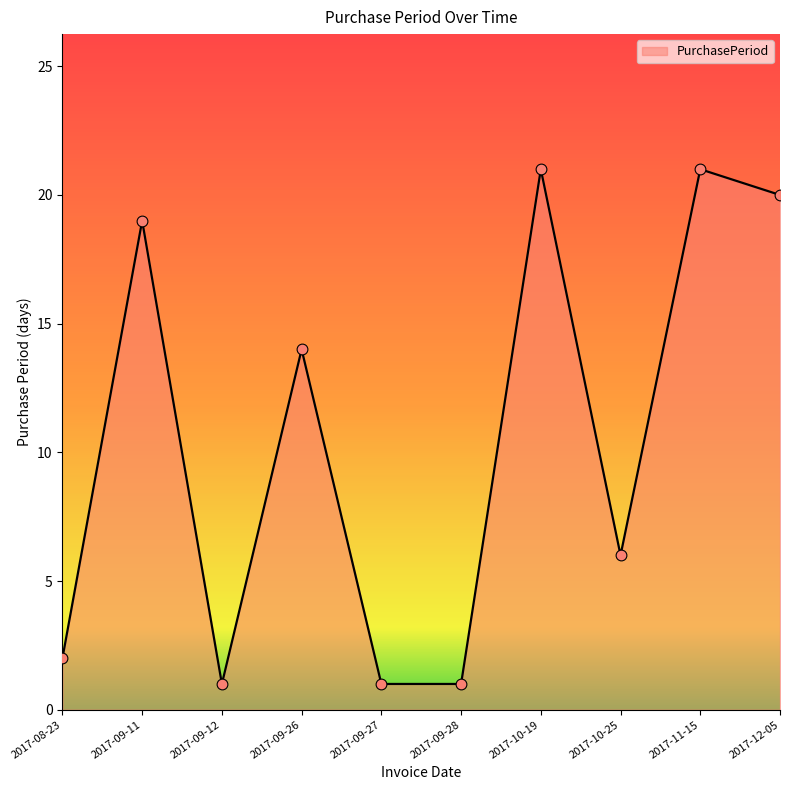

What is the change in value from 2017-08-23 to 2017-09-27?

-1